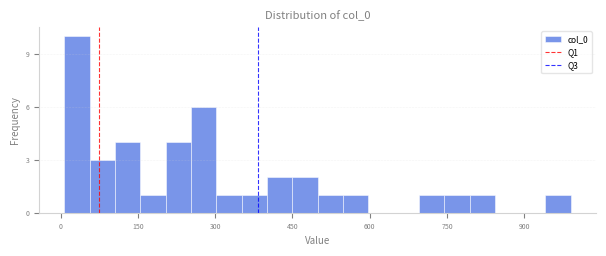

Read against the x-axis, roughly where is the centre of the tallest bar?

40